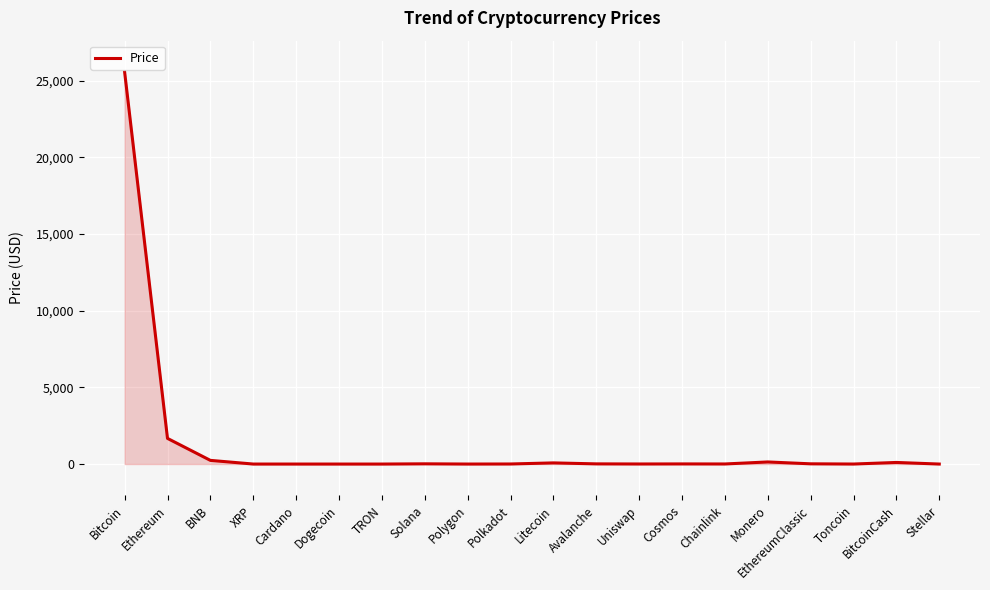

Count the number of data series in this chart.

1